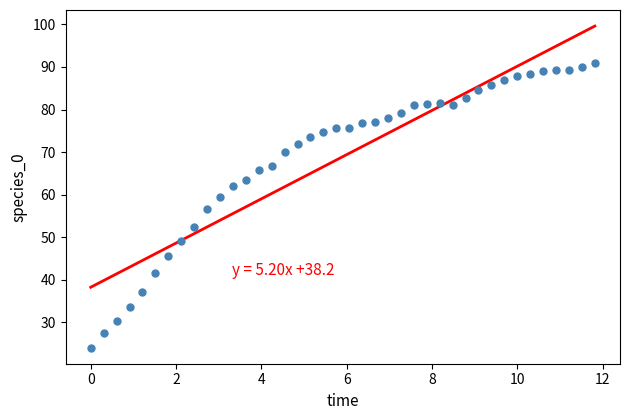

What is the range of X values (max minus min)?

11.8